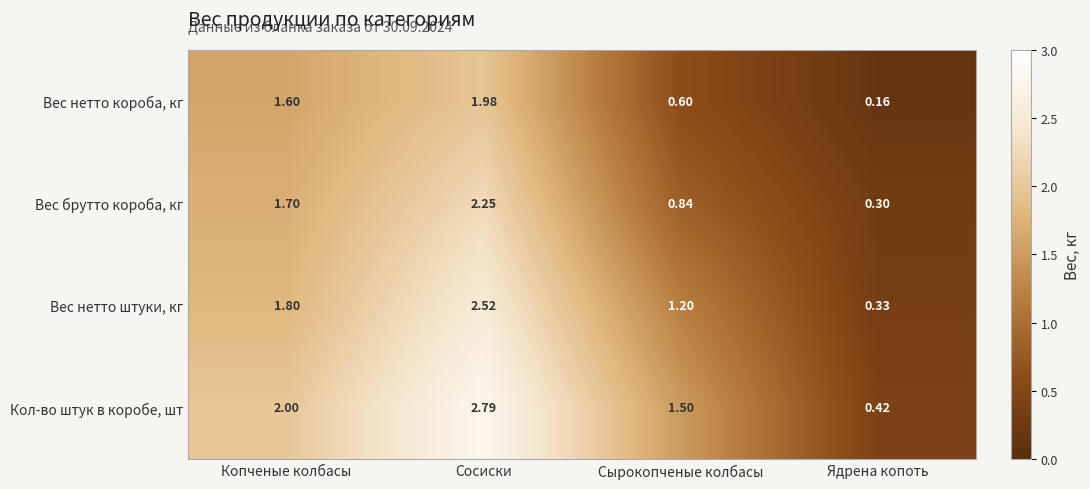

Which series has the largest range (max minus min)?

Кол-во штук в коробе, шт